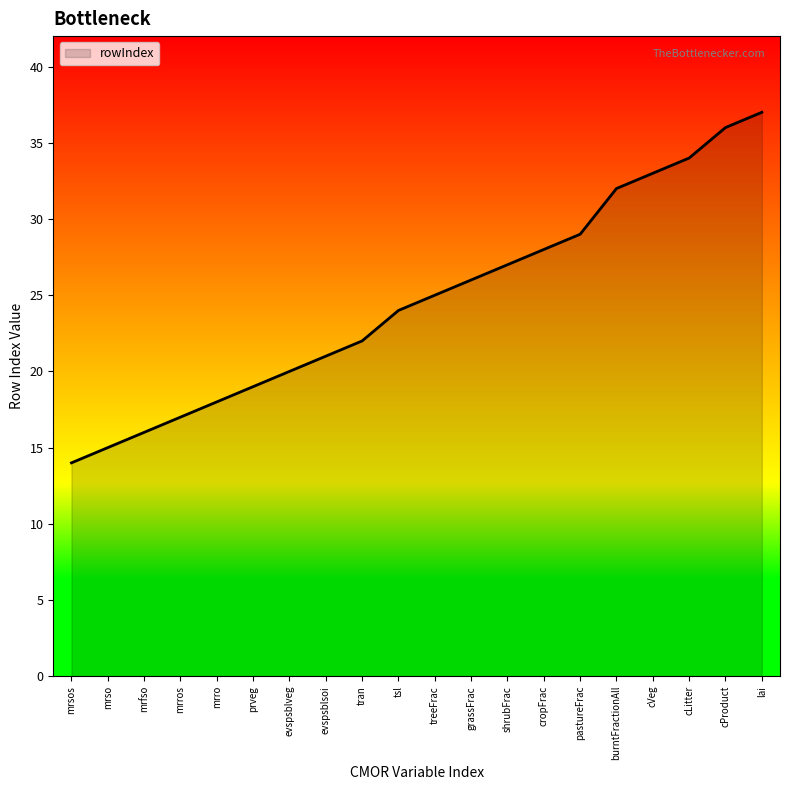

What is the difference between the values at mrros and tsl?

7